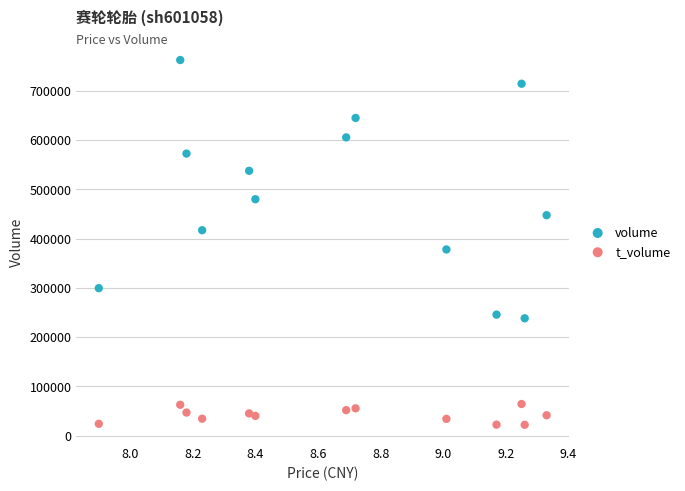

Which series has the largest Y range (max minus min)?

volume